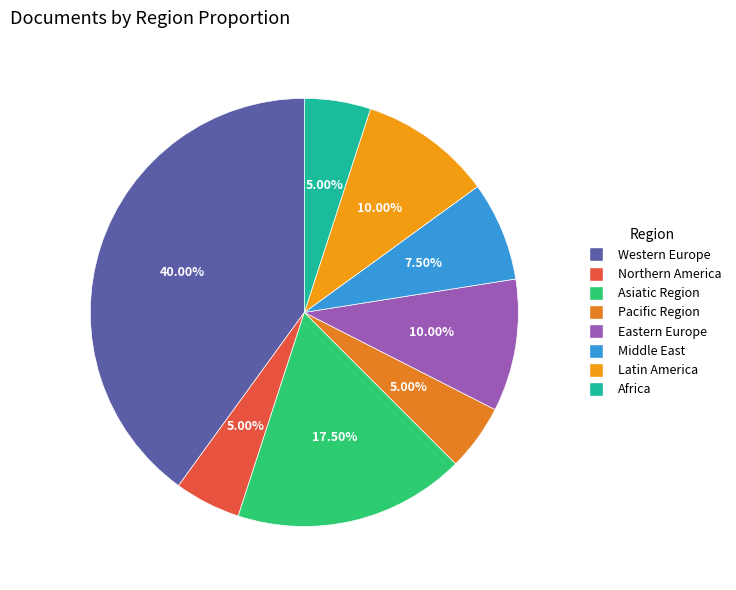

What is the change in value from Western Europe to Middle East?

-13